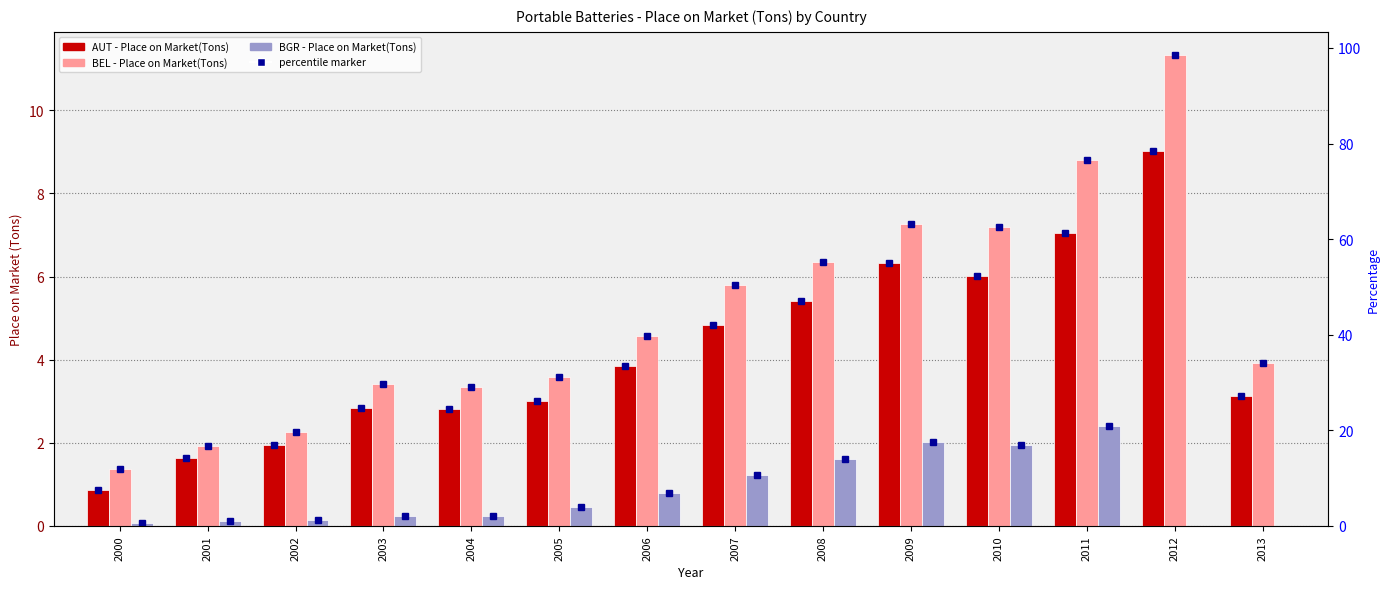

Rank the categories by AUT value from lowest to highest.

2000, 2001, 2002, 2004, 2003, 2005, 2013, 2006, 2007, 2008, 2010, 2009, 2011, 2012